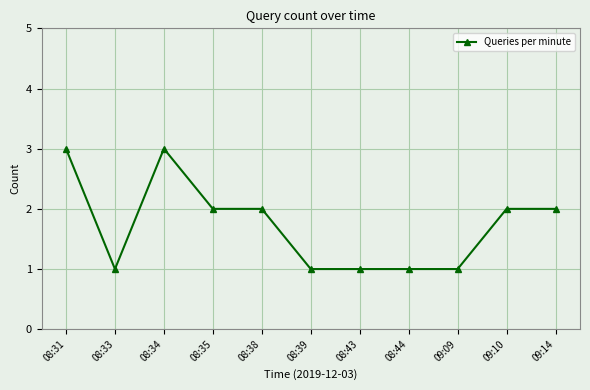

What is the maximum value shown in the chart?

3